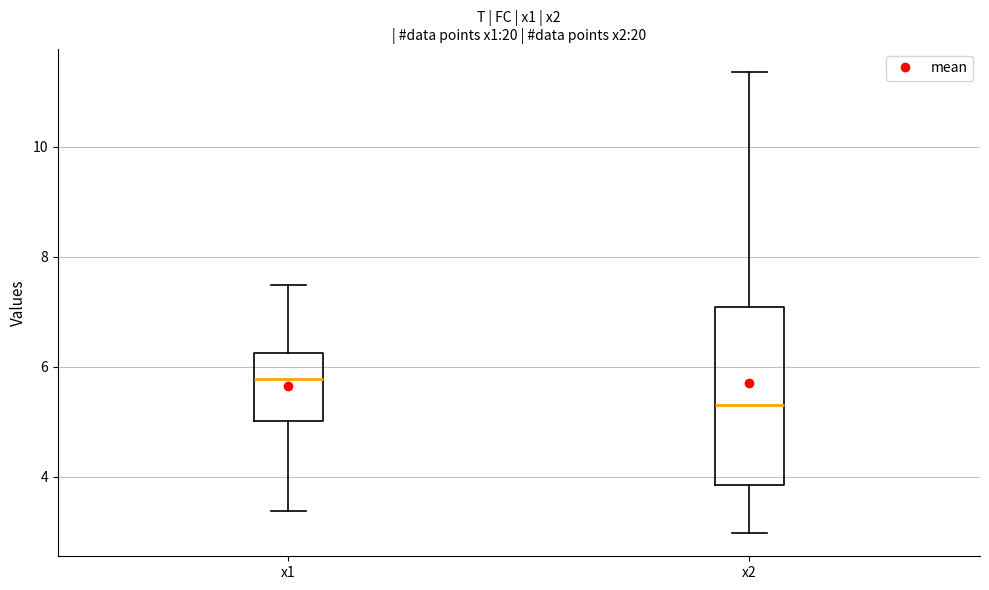

Where does the median line of the box for x2 sit on the y-axis? The values are not printed on the chart, so give them approximately, as read against the axis.

5.2